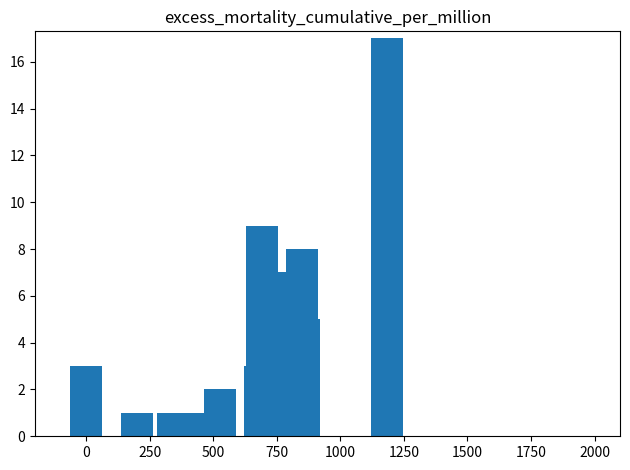

Are the bars horizontal?

No